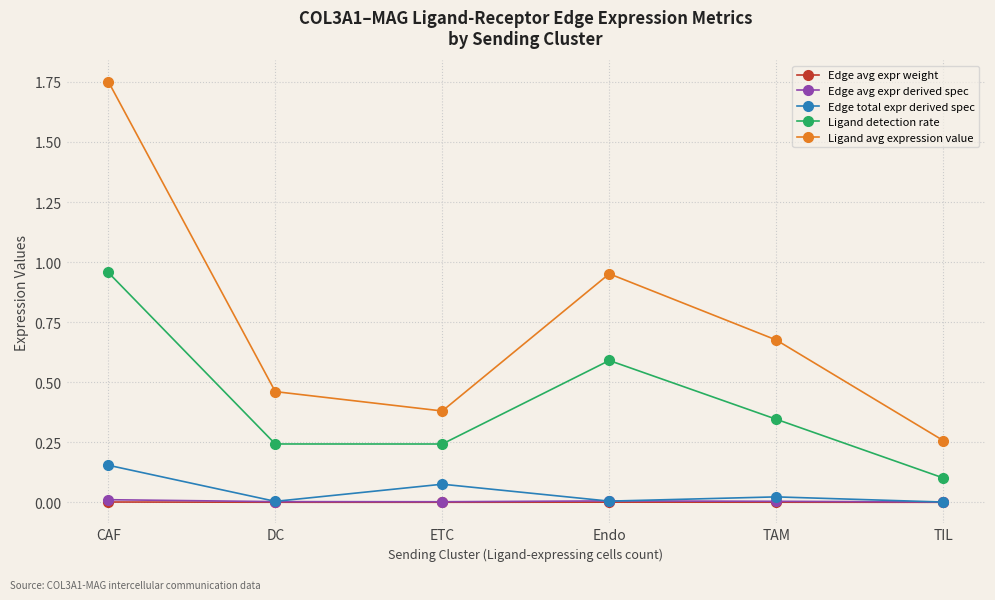

Count the number of categories in the chart.

6